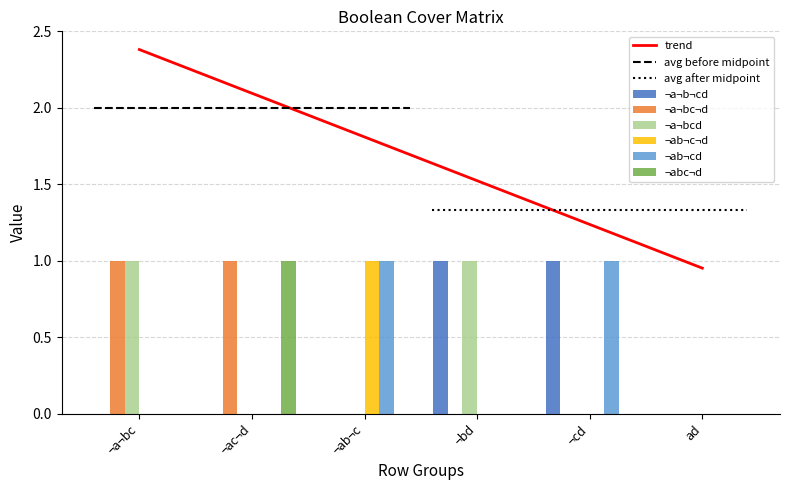

Are the bars horizontal?

No